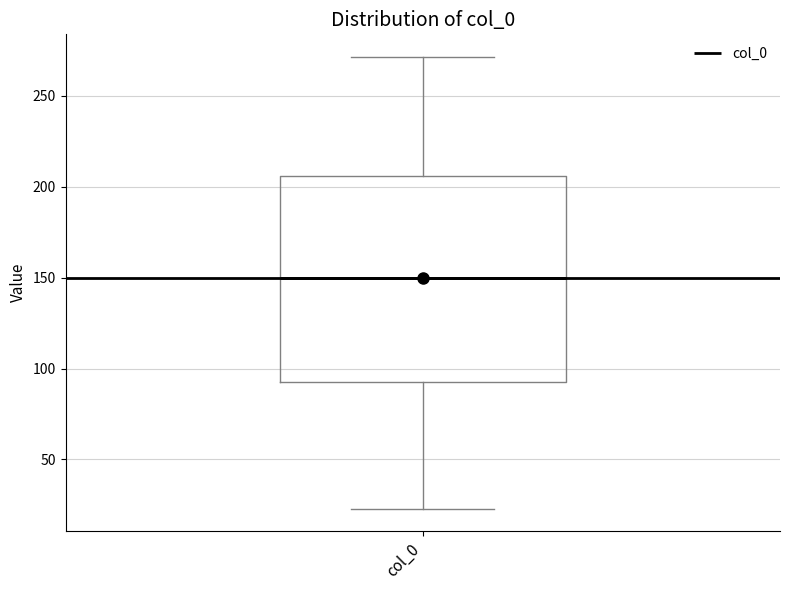

Read this box plot against the y-axis: the position of the median line, the range covered by the box, and the ends of both whiskers. The values are not printed on the chart, so give them approximately, as read against the axis.

median 150, box 95 to 205, whiskers 25 to 270